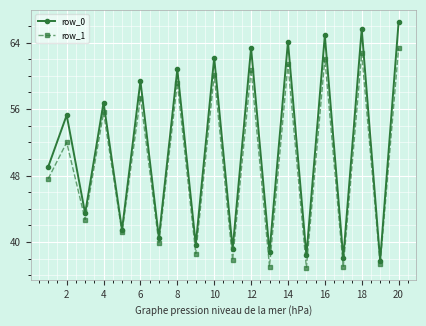

How many interior local peaks does the row_0 series have?

9